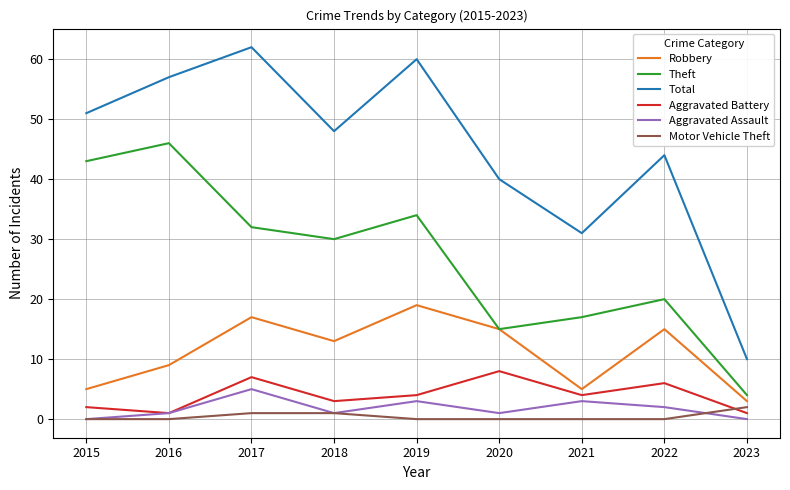

Reading left to right, what are all the values shown in this chart?

Robbery: 5	9	17	13	19	15	5	15	3
Theft: 43	46	32	30	34	15	17	20	4
Total: 51	57	62	48	60	40	31	44	10
Aggravated Battery: 2	1	7	3	4	8	4	6	1
Aggravated Assault: 0	1	5	1	3	1	3	2	0
Motor Vehicle Theft: 0	0	1	1	0	0	0	0	2